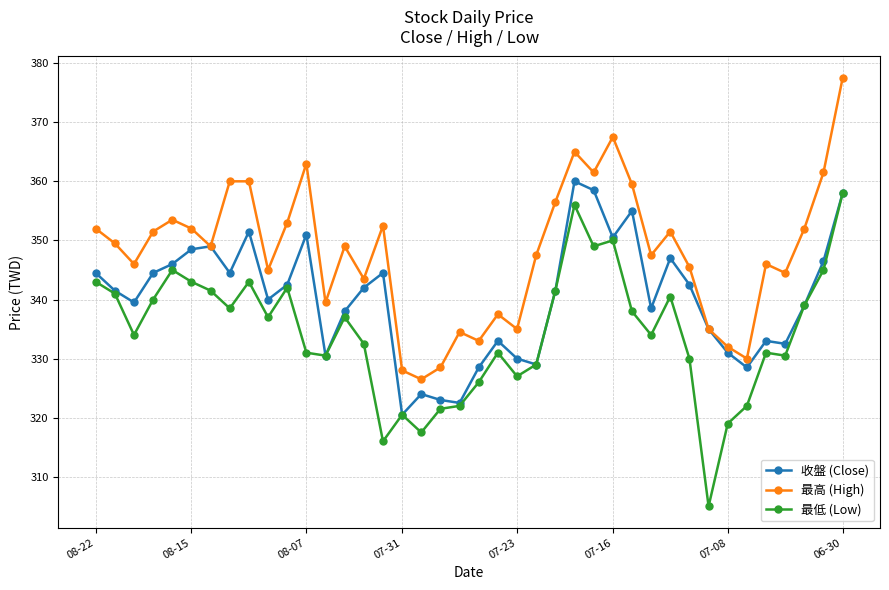

Which series has the largest total across all categories?

最高 (High)